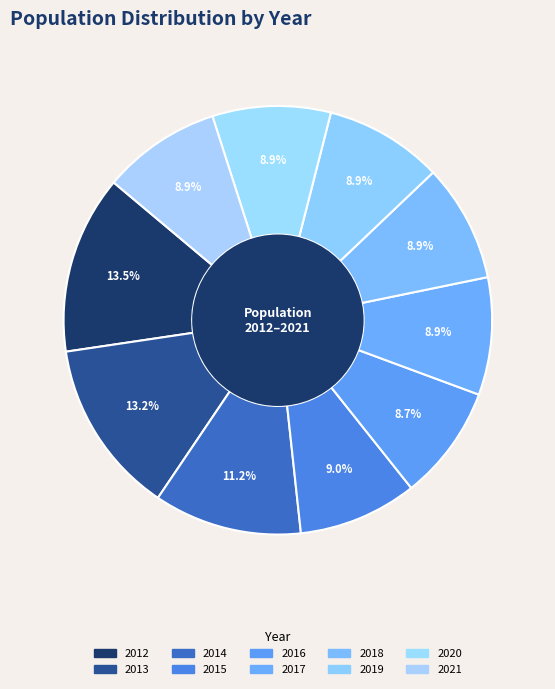

How many slices are in this pie chart?

10